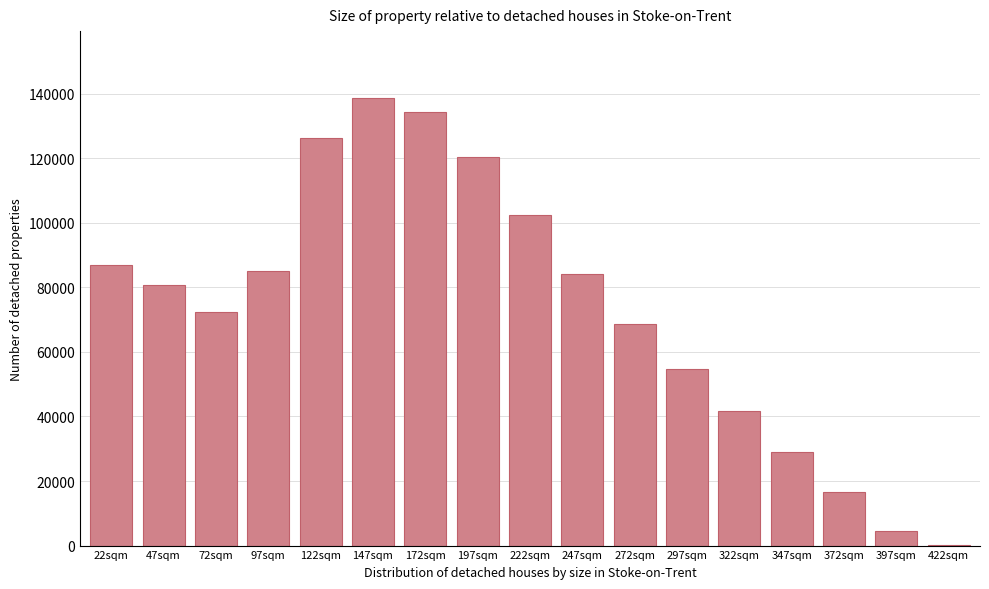

Reading left to right, what are all the values shown in this chart?

22sqm=86896	47sqm=80588	72sqm=72241	97sqm=85088	122sqm=126231	147sqm=138548	172sqm=134221	197sqm=120280	222sqm=102494	247sqm=84058	272sqm=68492	297sqm=54604	322sqm=41716	347sqm=29129	372sqm=16441	397sqm=4654	422sqm=330